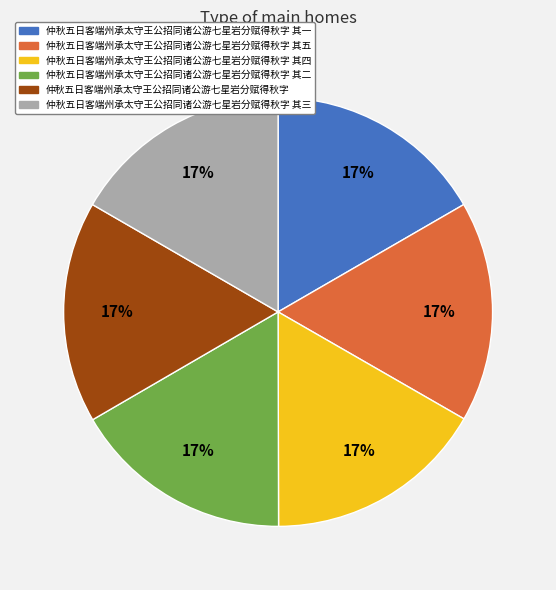

Does any single category account for the majority?

No